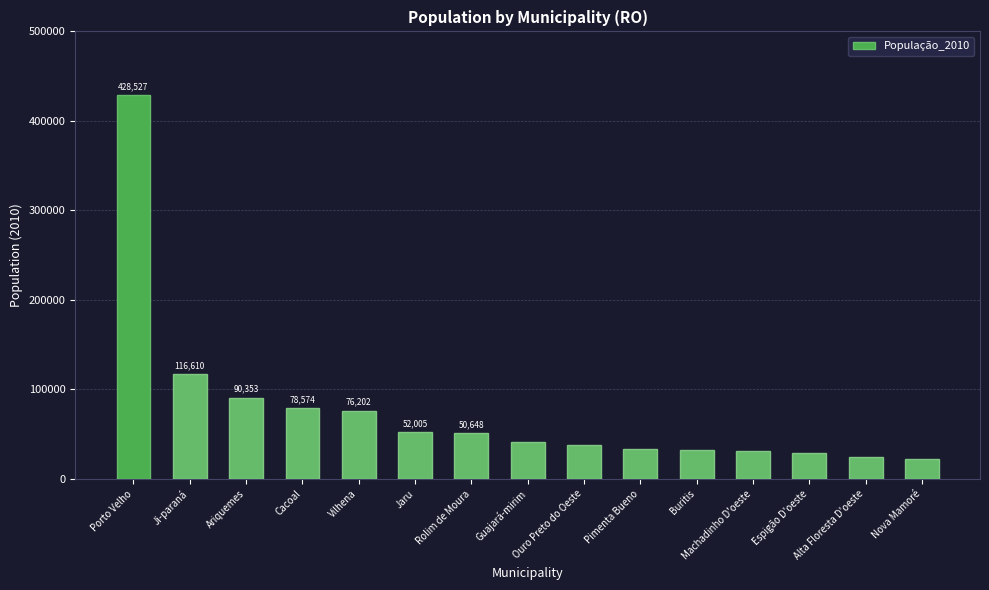

The value at Machadinho D'oeste is 46568. True or false?

False